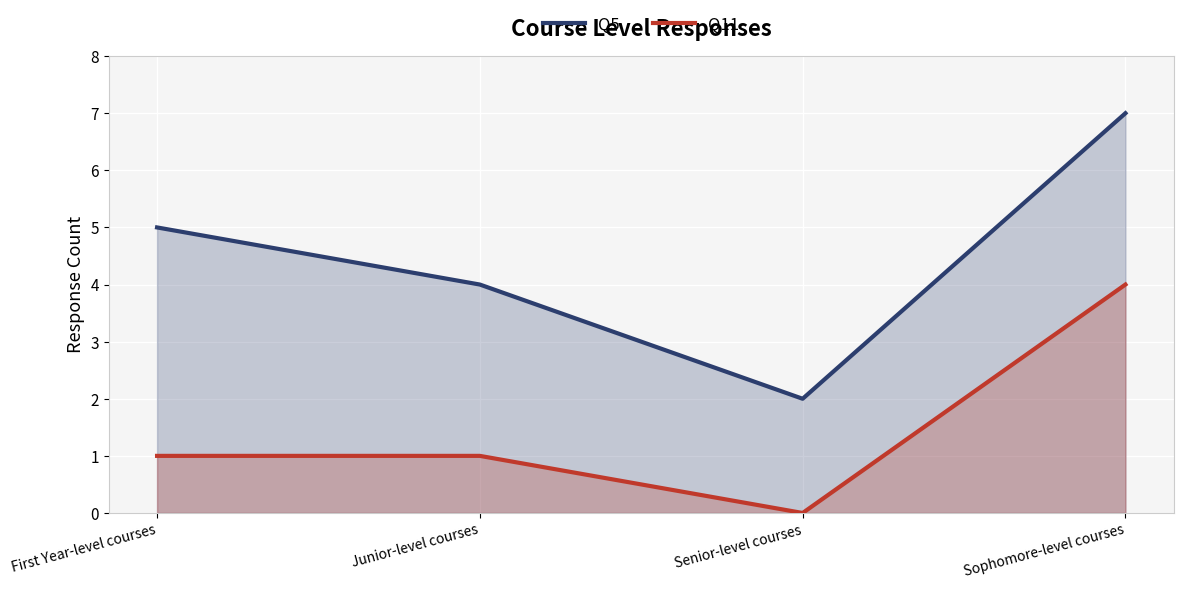

What is the label of the 4th point from the left?

Sophomore-level courses